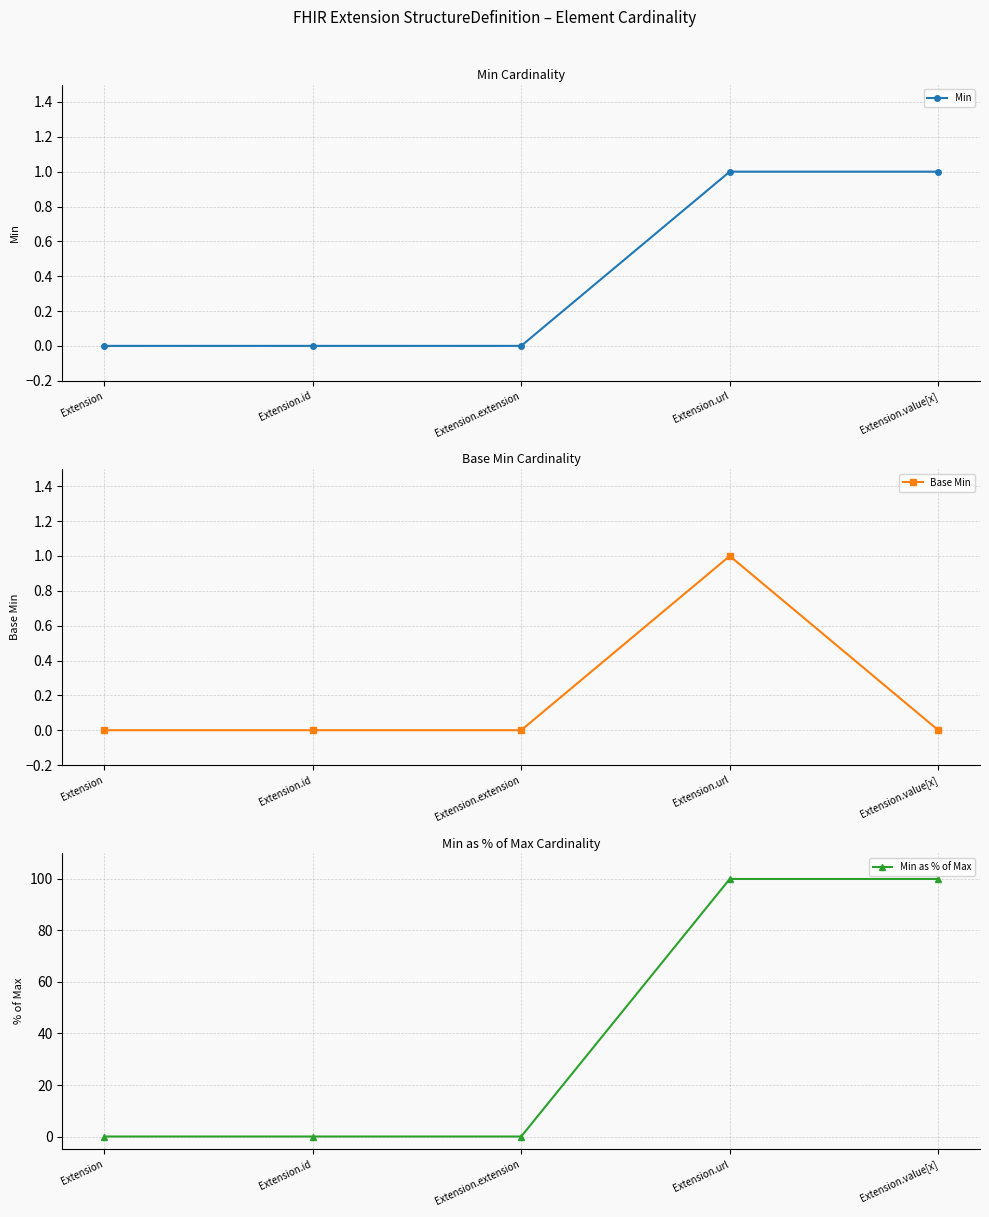

Which series has the widest spread of values?

Min as % of Max